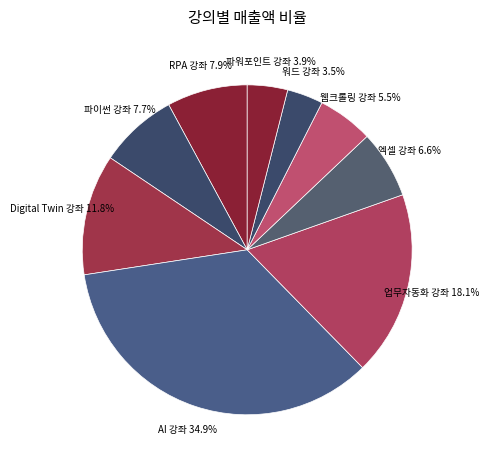

How many segments does this pie chart have?

9